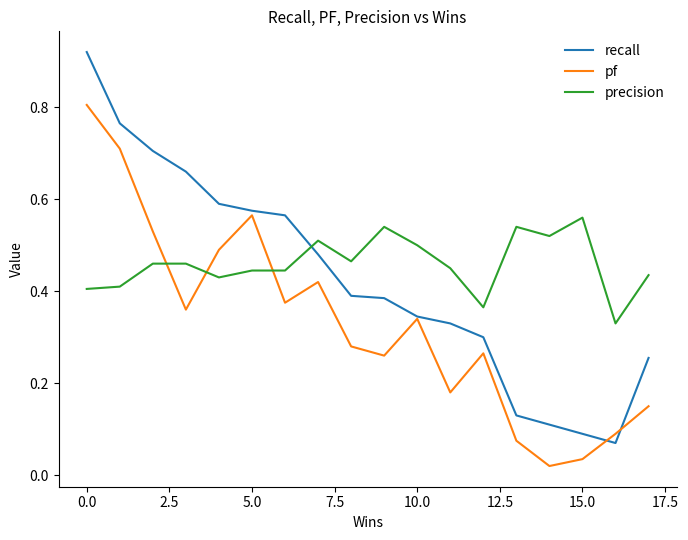

Which series has the largest range (max minus min)?

recall